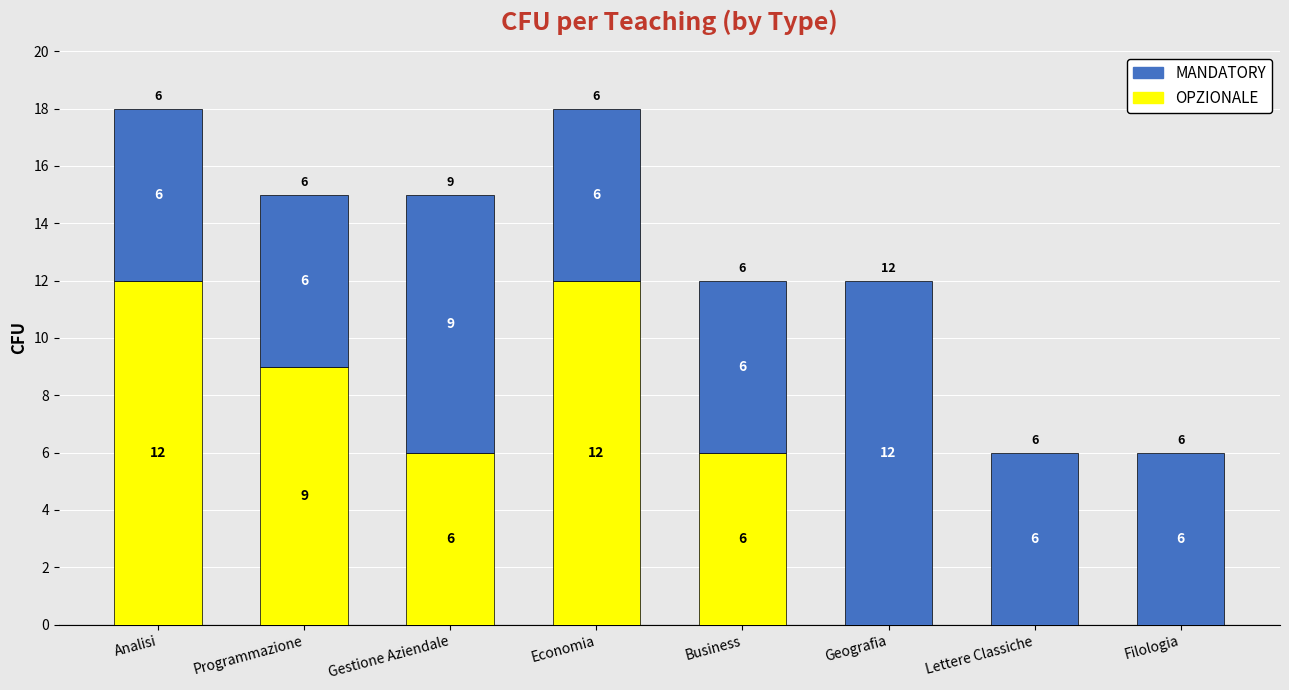

True or false: OPZIONALE has a value of 12 at Economia.

True